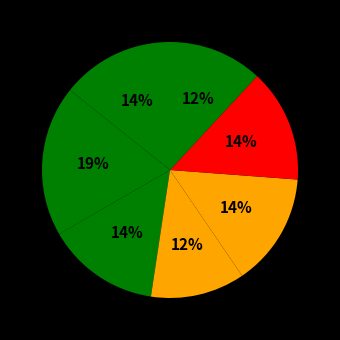

How many slices are in this pie chart?

7